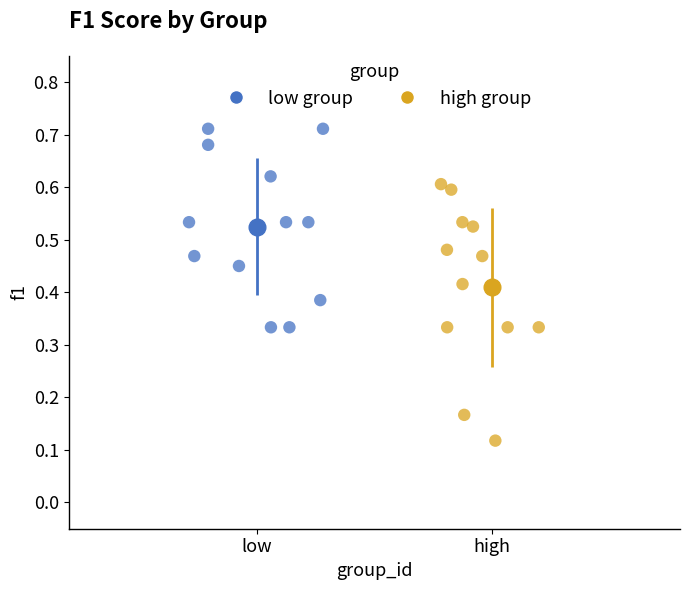

Which series has the widest spread of Y values?

high group